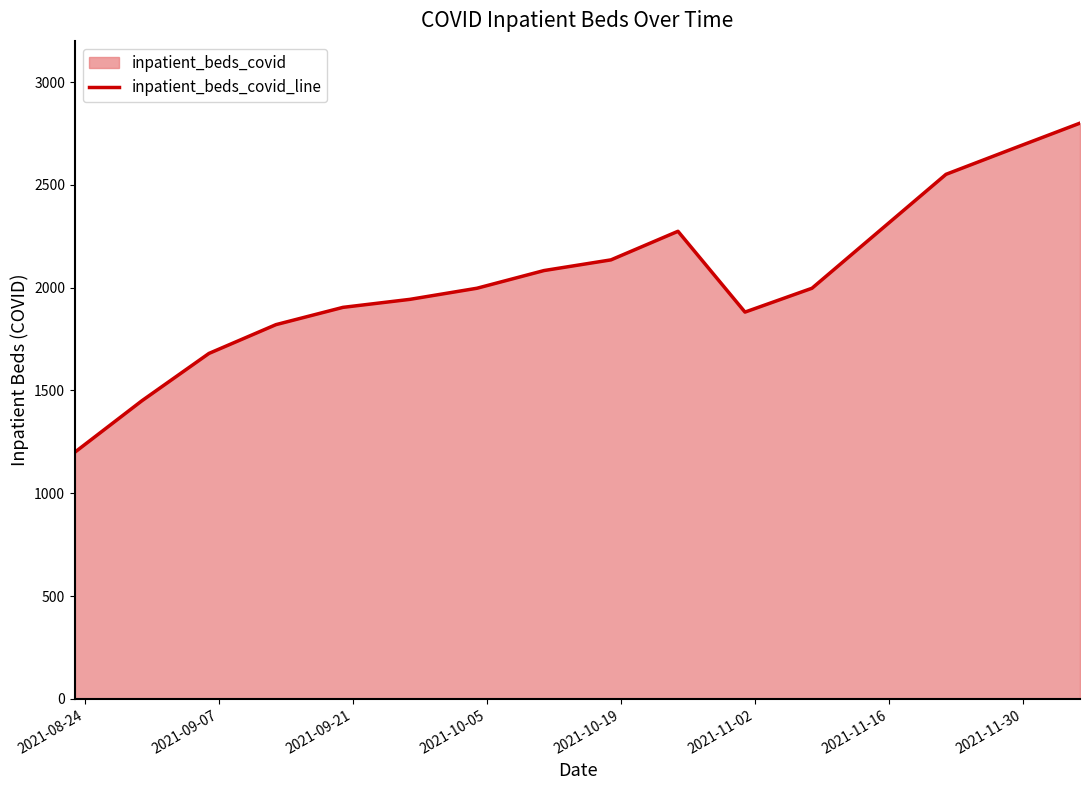

How many series are shown in this chart?

1